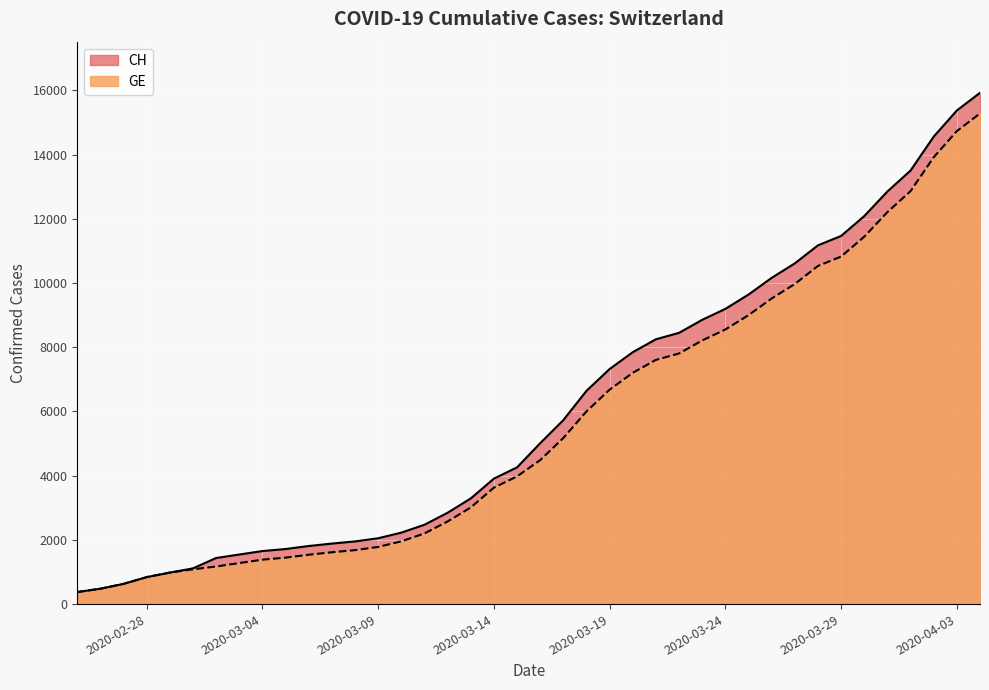

Which series has the widest spread of values?

CH